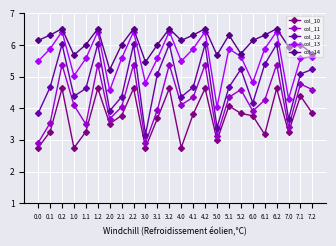

Does the chart have visible grid lines?

Yes